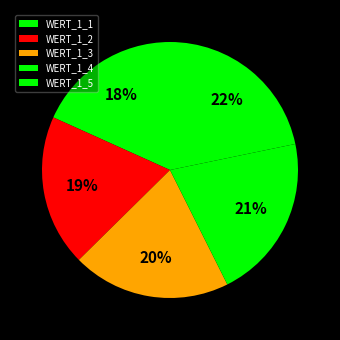

Between WERT_1_1 and WERT_1_4, which is larger?

WERT_1_4